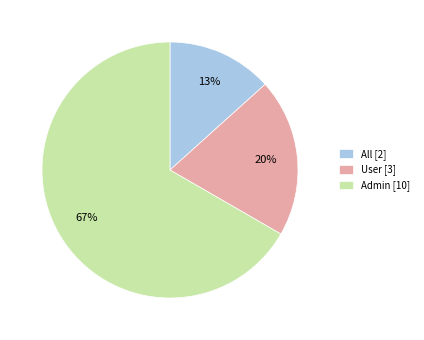

Is the sum of User and Admin greater than half?

Yes